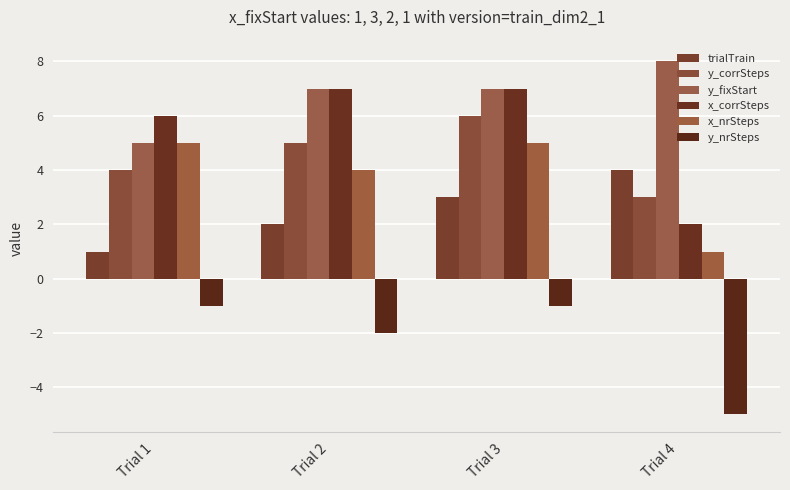

What is the value of the y_nrSteps bar at the 4th from the left?

-5